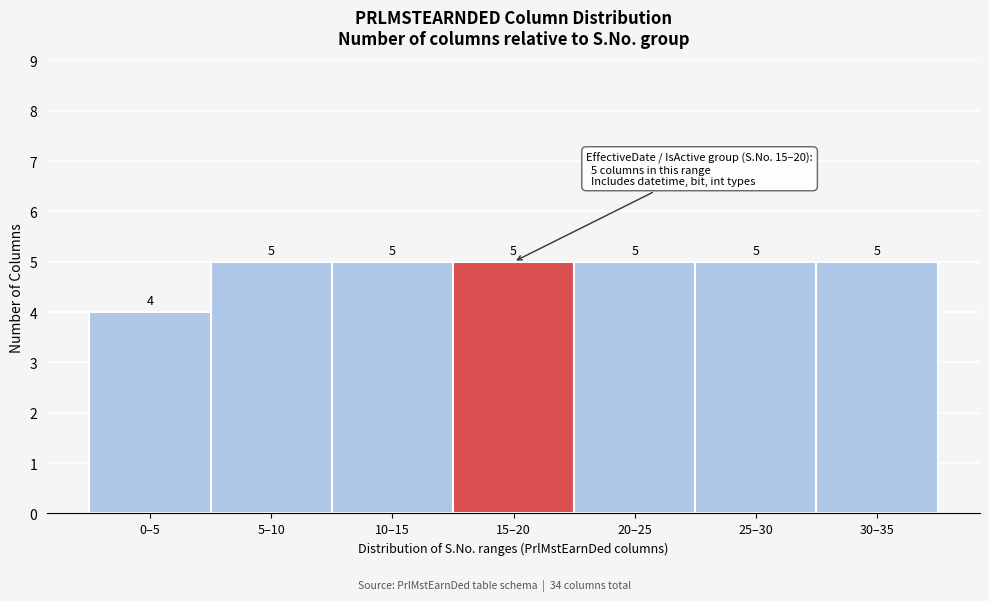

Reading left to right, extract all data points from this chart.

0–5=4	5–10=5	10–15=5	15–20=5	20–25=5	25–30=5	30–35=5